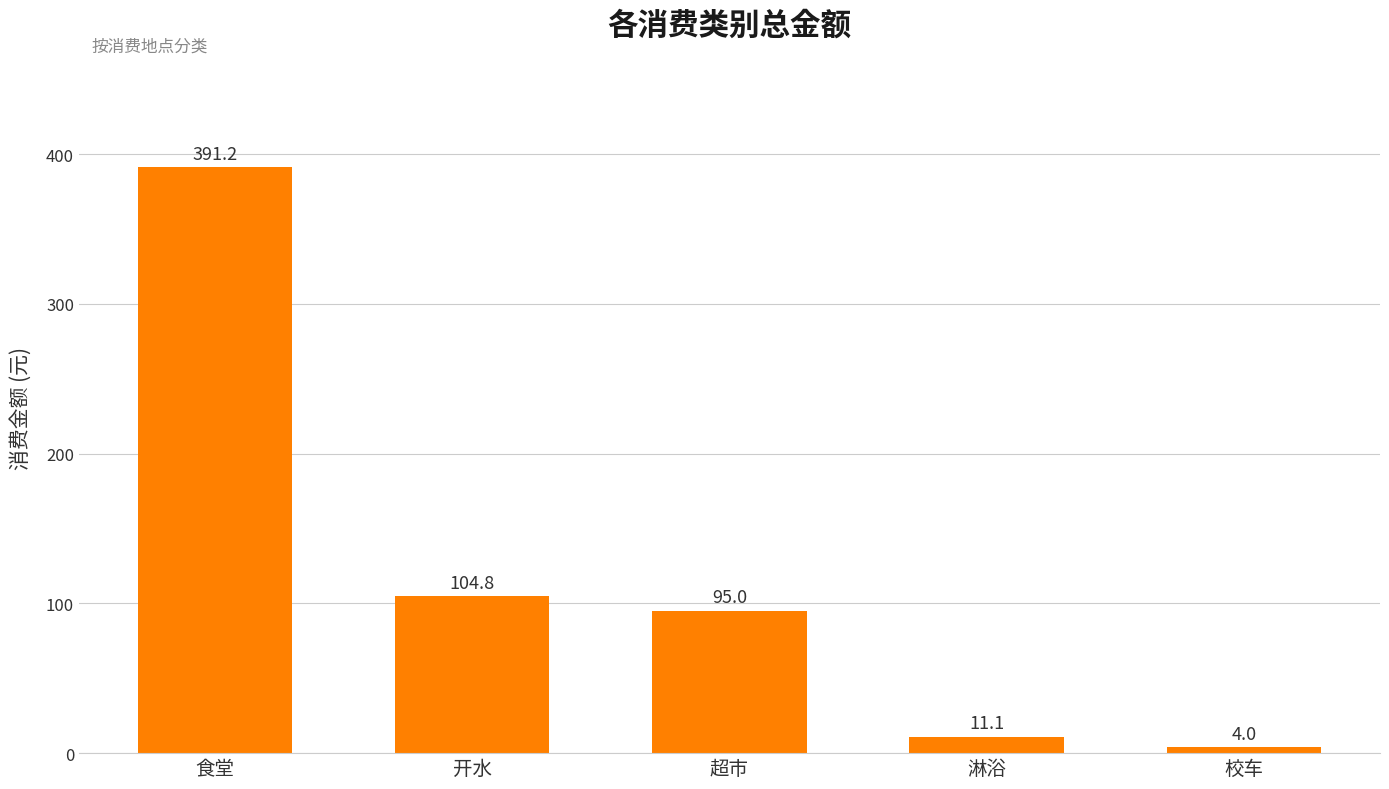

Reading left to right, list all the values displayed in this chart.

391.2	104.8	95.0	11.1	4.0